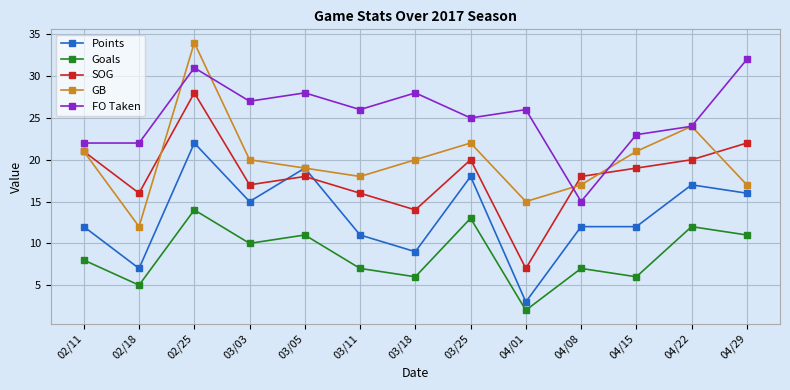

What is the approximate value of Goals at 02/11?

8